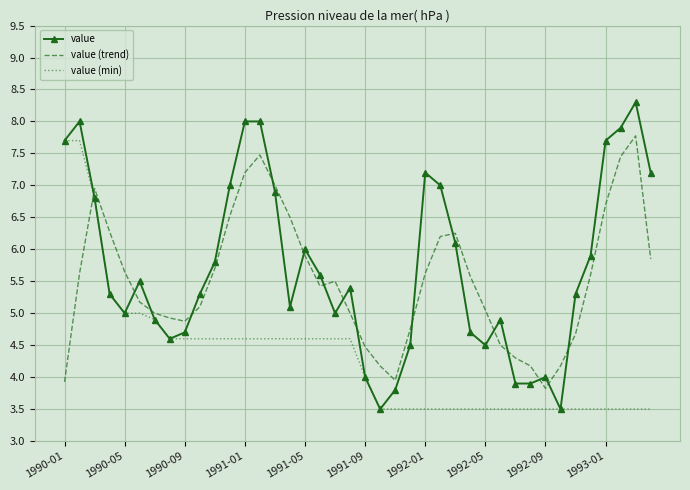

How many series are shown in this chart?

3